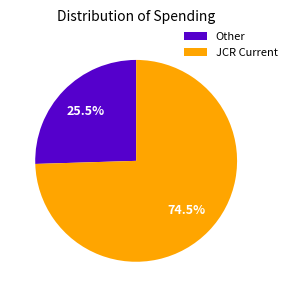

How many slices are in this pie chart?

2